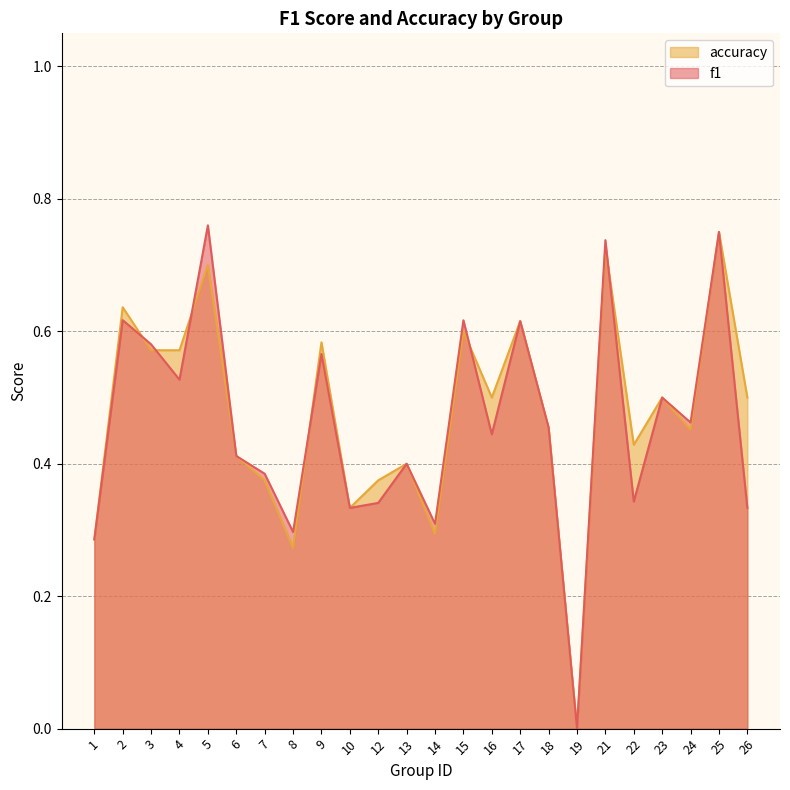

Which series has the widest spread of values?

f1